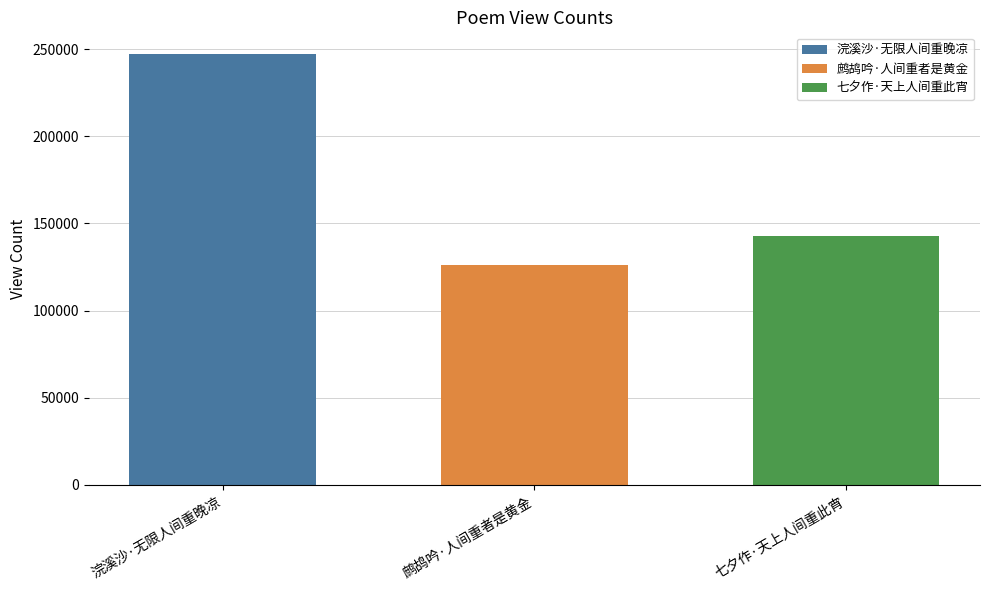

At 鹧鸪吟·人间重者是黄金, list the series in order from smallest to largest.

鹧鸪吟·人间重者是黄金, 七夕作·天上人间重此宵, 浣溪沙·无限人间重晚凉